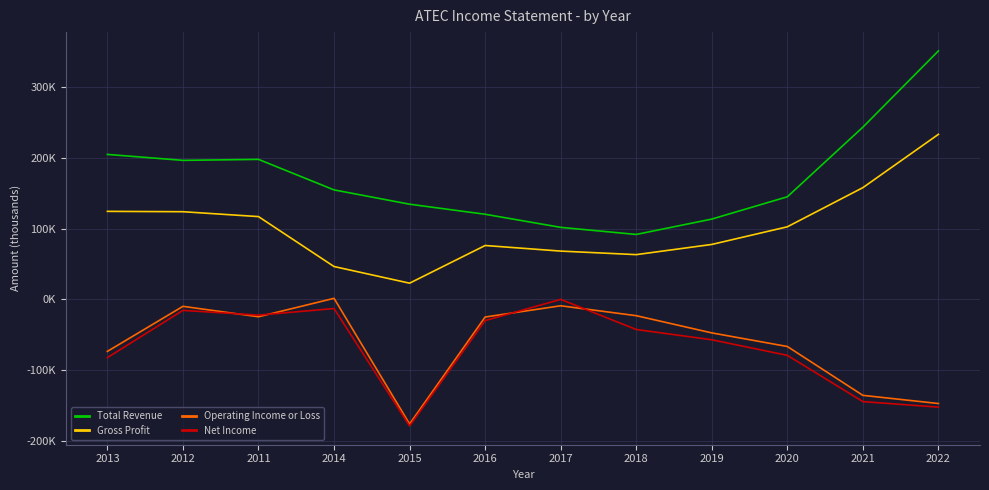

What are all the series names shown in the legend?

Total Revenue, Gross Profit, Operating Income or Loss, Net Income